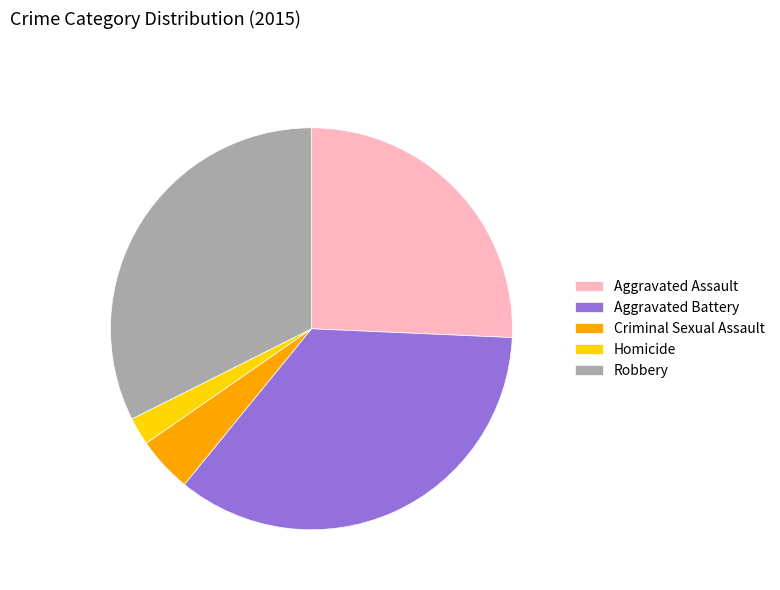

Between Aggravated Battery and Homicide, which is larger?

Aggravated Battery